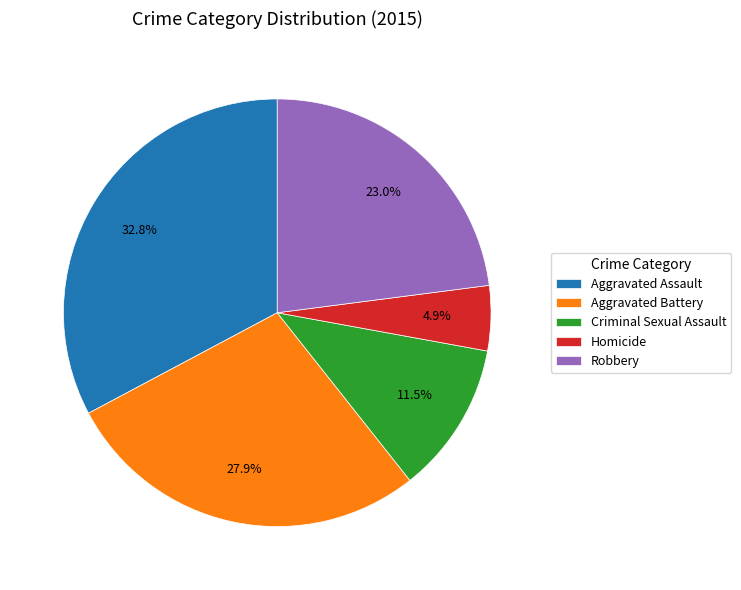

Is the sum of Aggravated Battery and Criminal Sexual Assault greater than half?

No